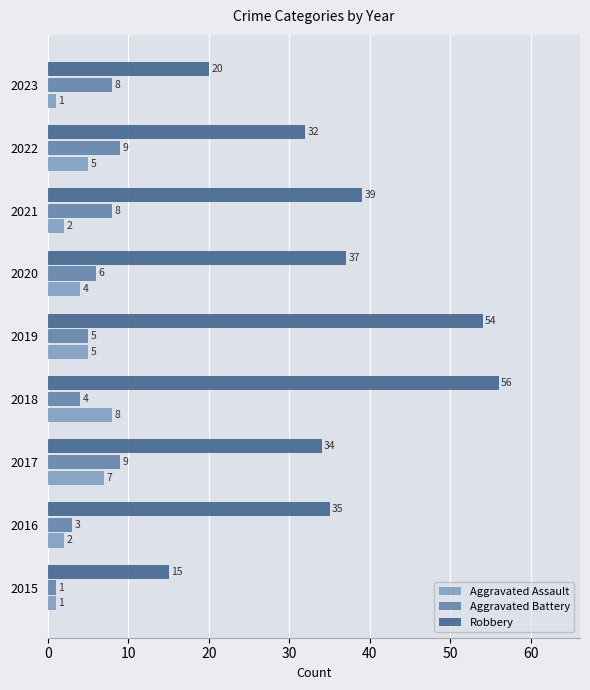

What is the difference between the maximum and minimum values in the Robbery series?

41